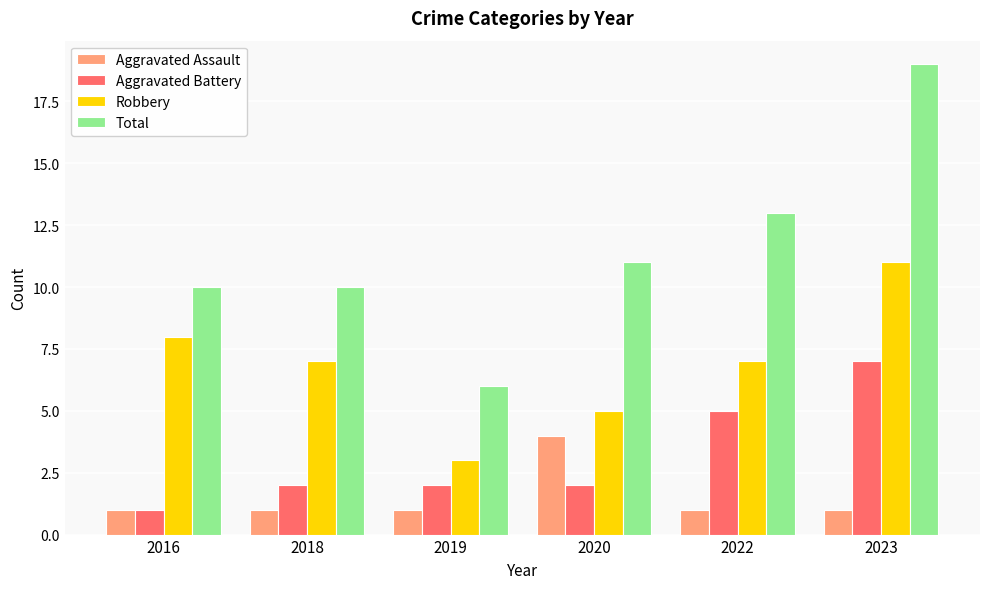

Which series has the largest range (max minus min)?

Total